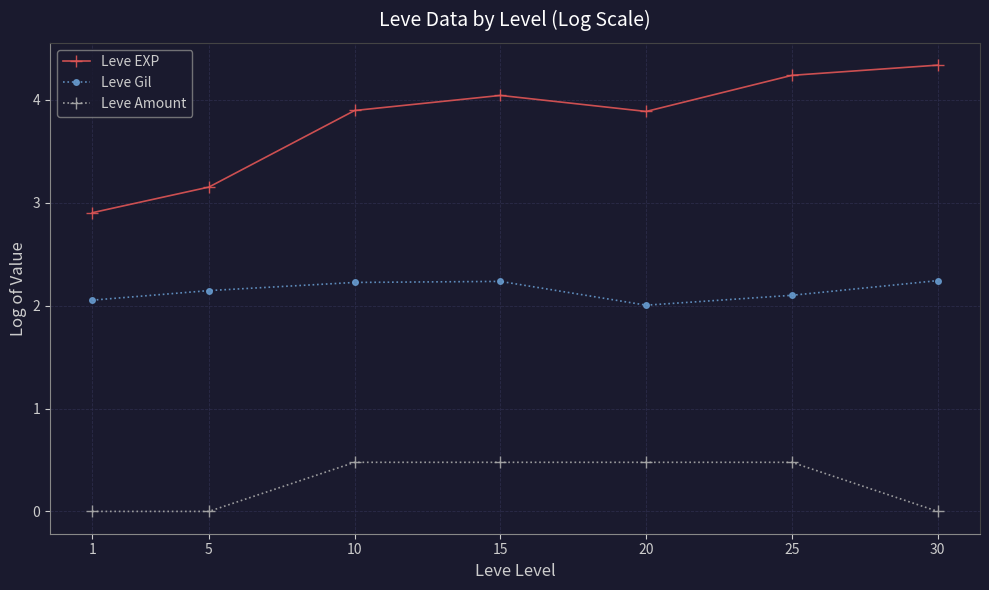

Is the value of Leve EXP at 20 greater than the value of Leve Gil at 5?

Yes